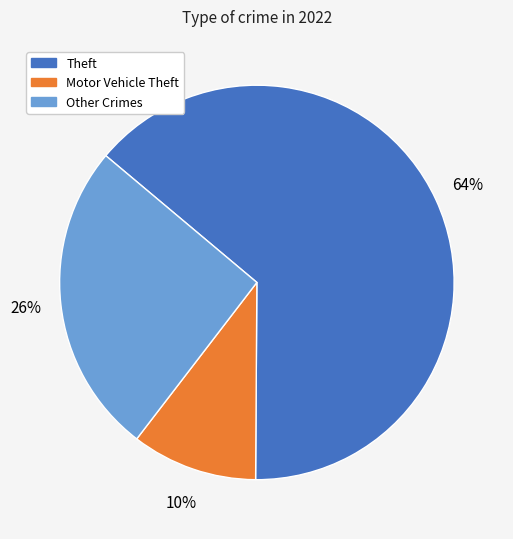

Is there any slice that represents more than half of the pie?

Yes